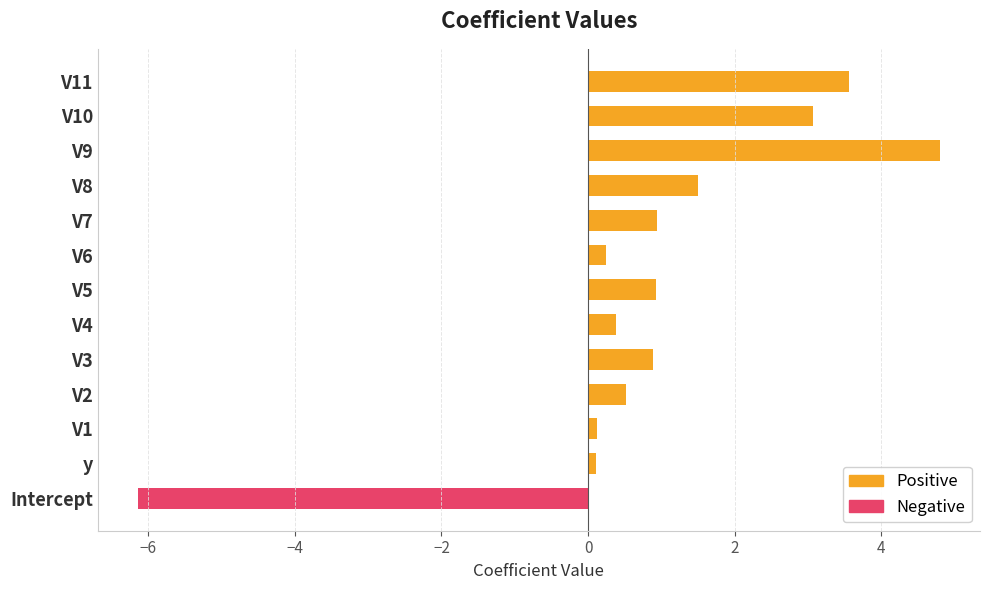

How many data points in Positive are above 0?

12